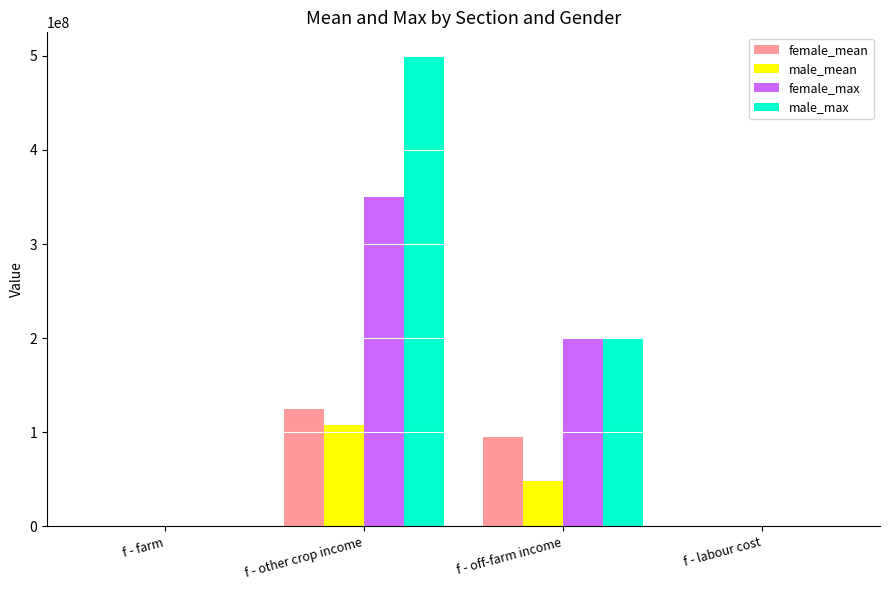

How many data points in male_mean are above 48153333?

2